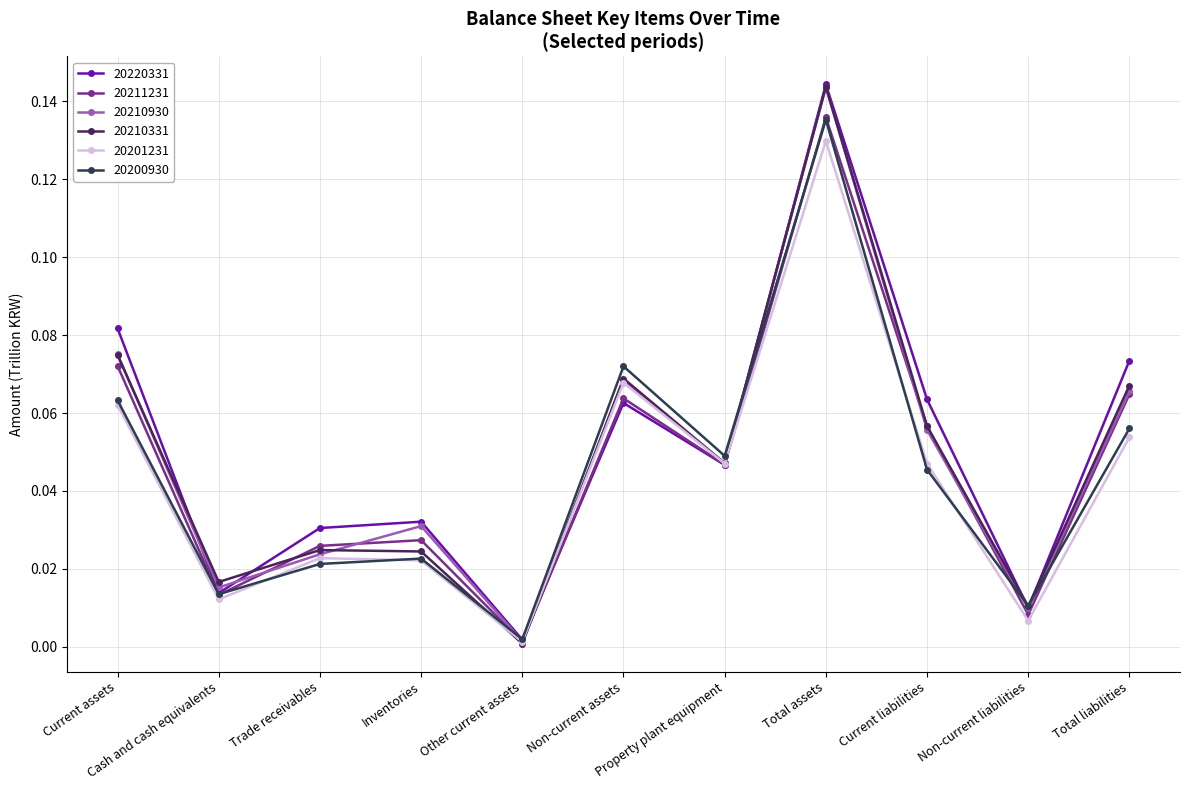

Which series has the widest spread of values?

20210331